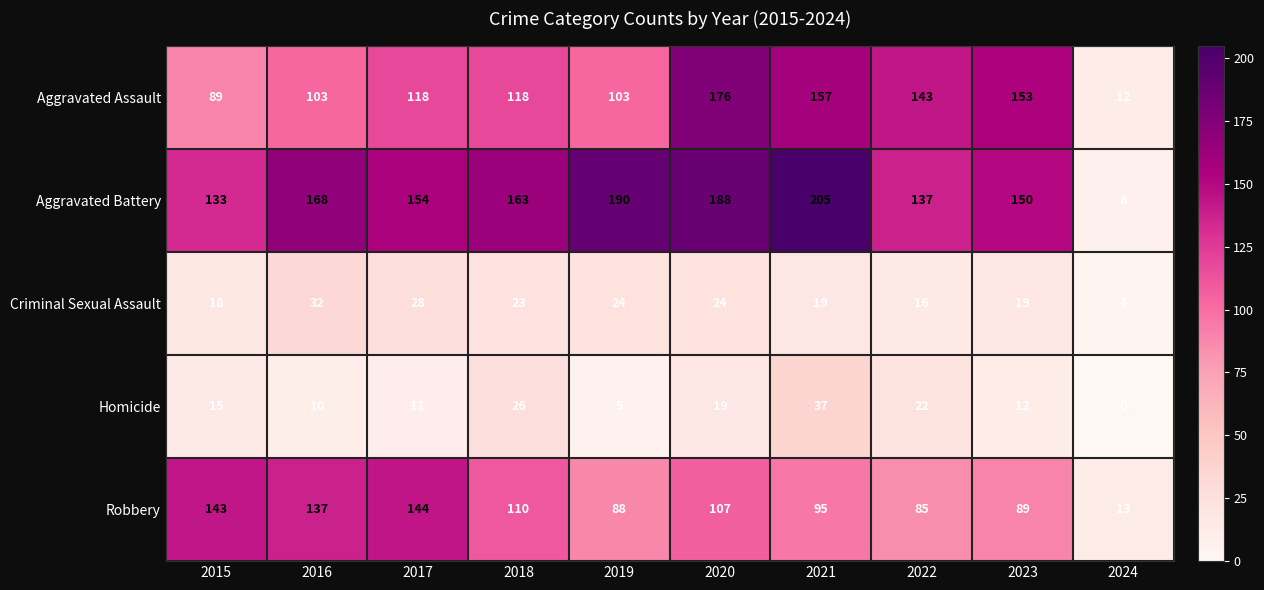

What is the sum of all Aggravated Assault values?

1172